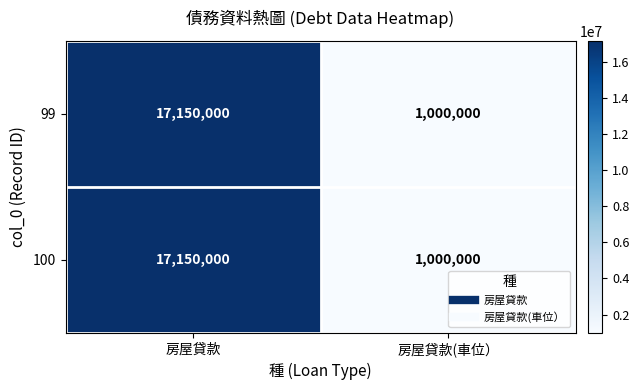

Reading left to right, what are all the values shown in this chart?

99: 房屋貸款=17150000	房屋貸款(車位）=1000000
100: 房屋貸款=17150000	房屋貸款(車位）=1000000